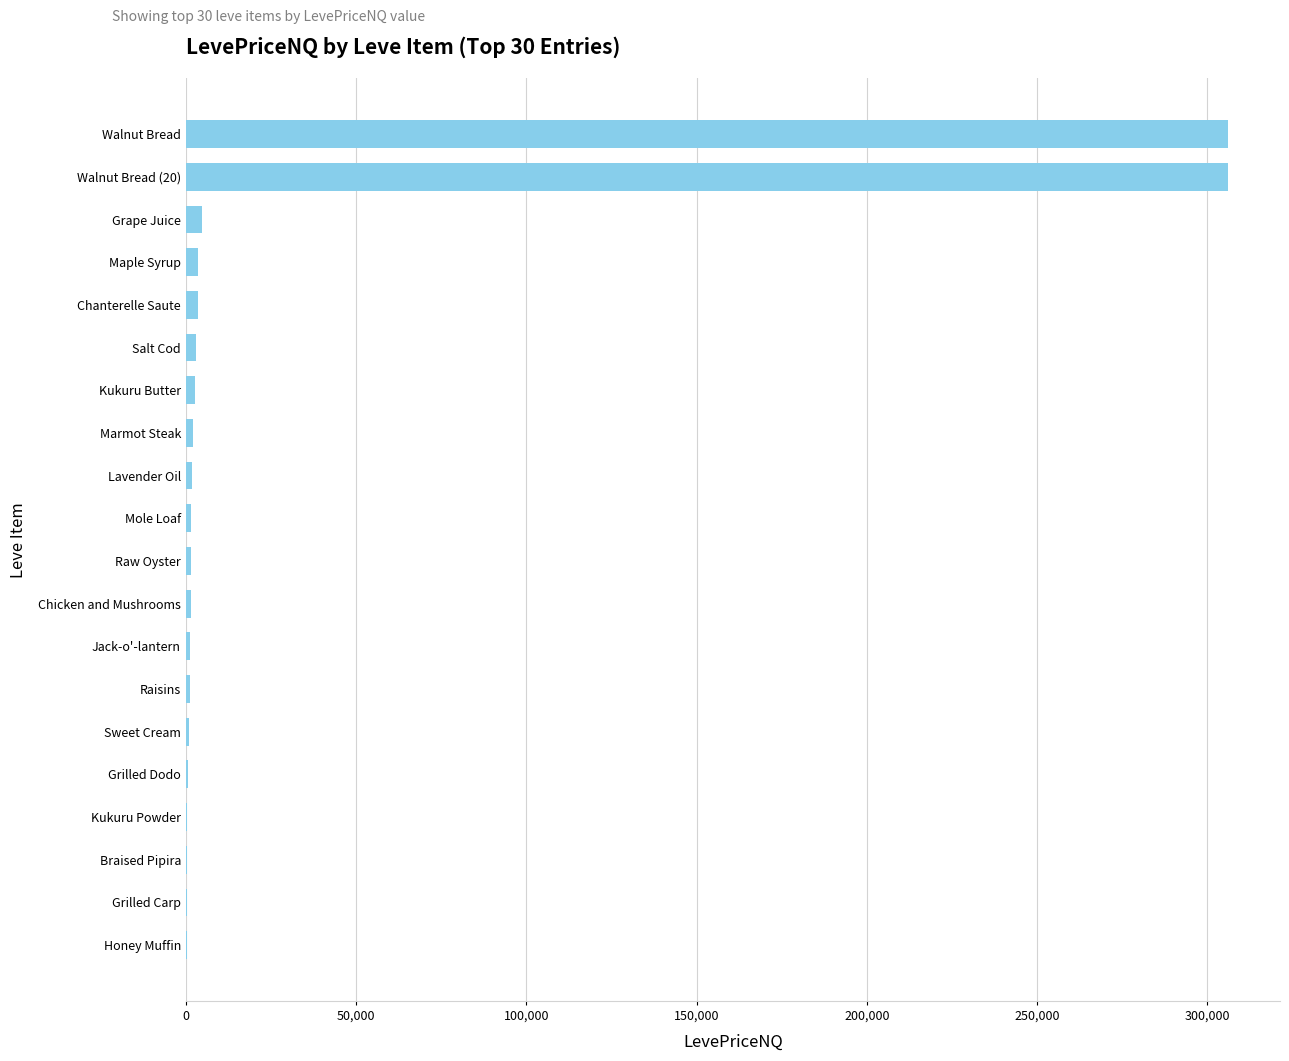

What is the sum of all values?

643263.7